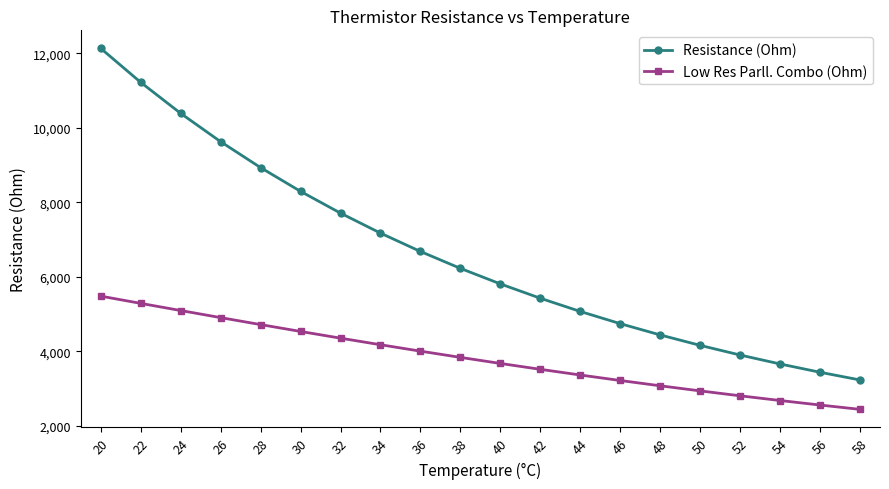

List the labels in order of Resistance (Ohm) value, smallest first.

58, 56, 54, 52, 50, 48, 46, 44, 42, 40, 38, 36, 34, 32, 30, 28, 26, 24, 22, 20